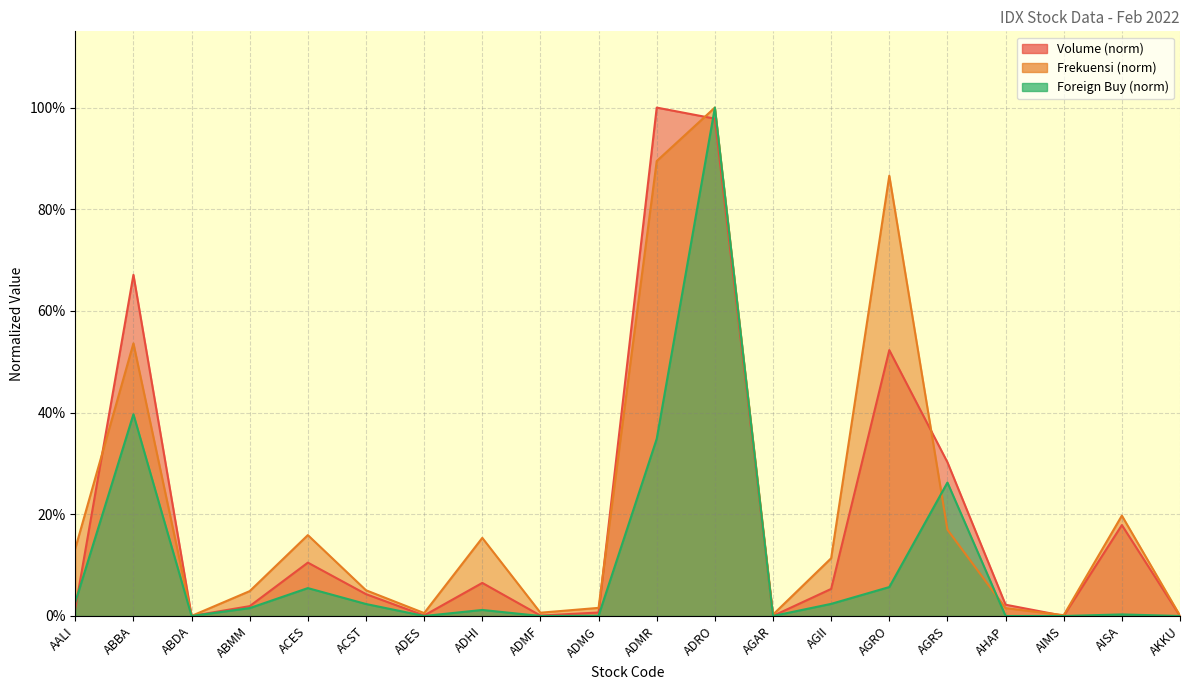

Between which two adjacent categories do Foreign Buy and Volume first intersect?

AALI and ABBA